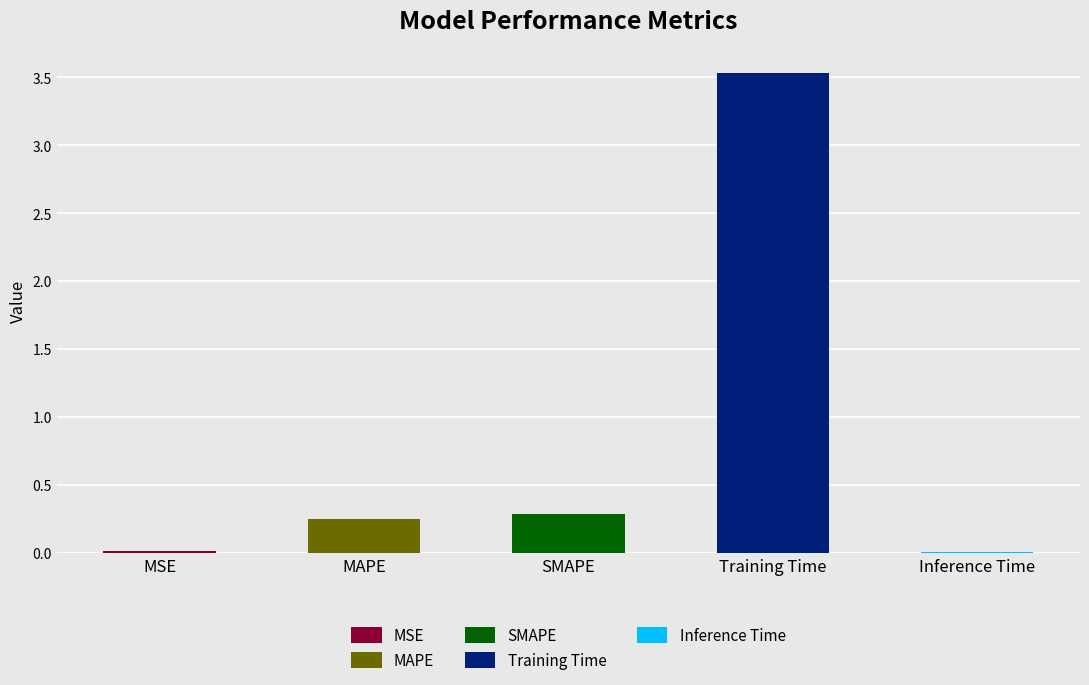

The value at Training Time is 5.1. True or false?

False